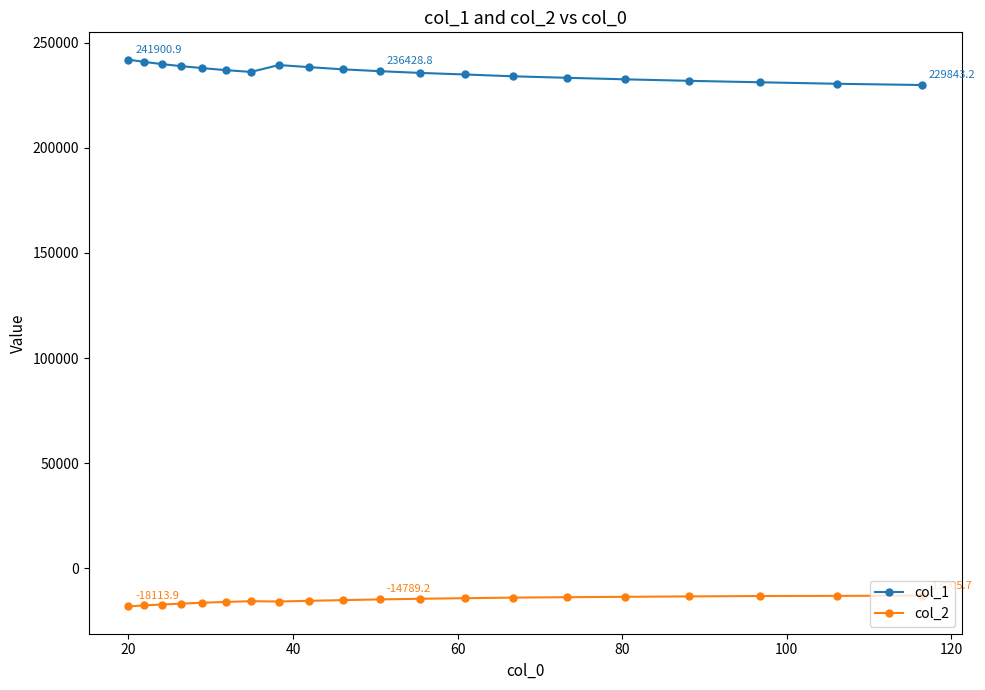

What is the smallest value displayed?

-18113.9